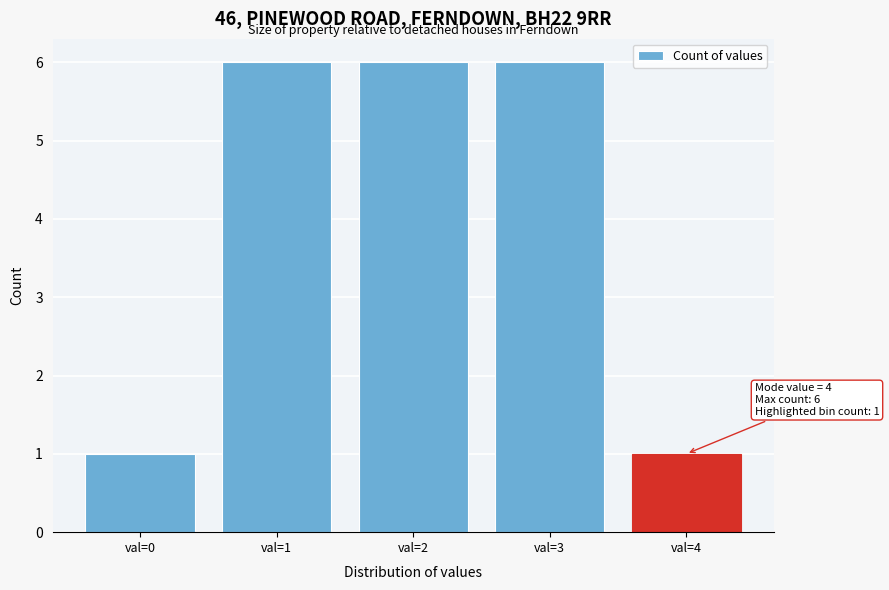

Reading left to right, list all the values displayed in this chart.

val=0=1	val=1=6	val=2=6	val=3=6	val=4=1